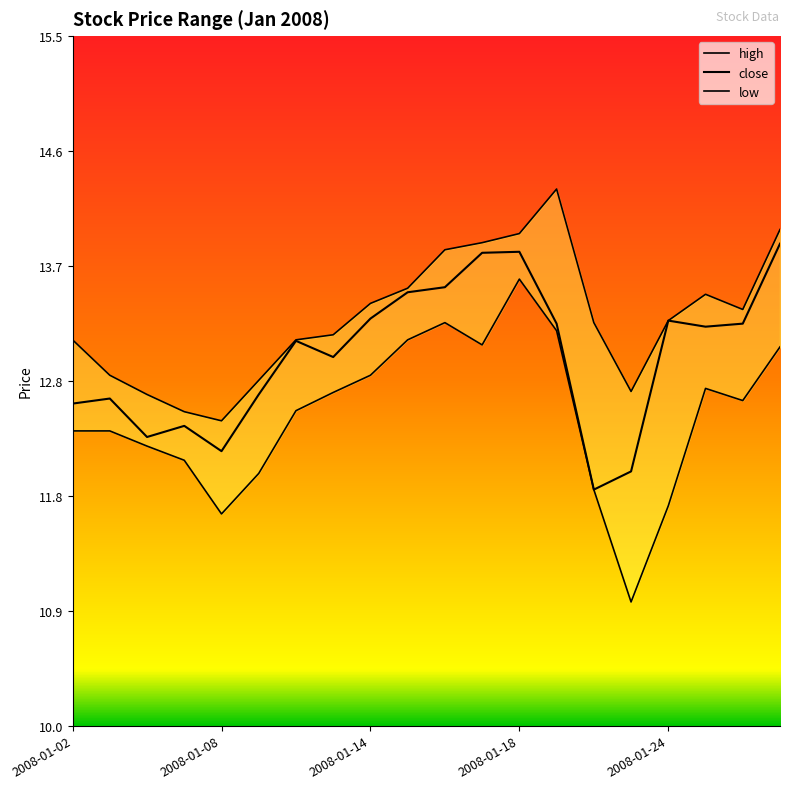

Is it true that high equals 20.9 at 2008-01-02?

False